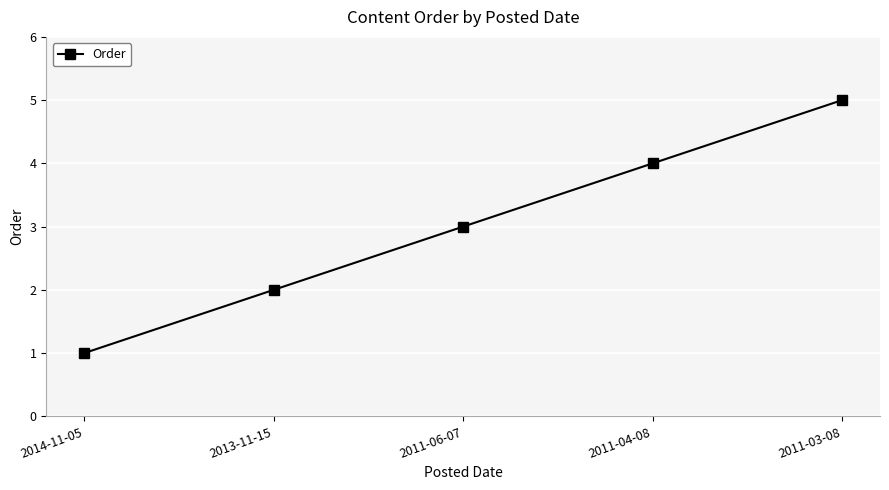

What is the label of the 1st point from the left?

2014-11-05